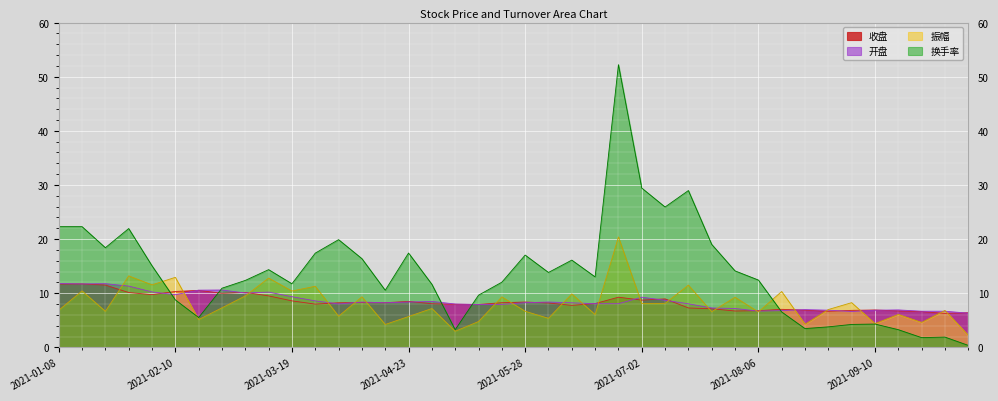

Between 2021-06-25 and 2021-02-26, which is larger?

2021-02-26